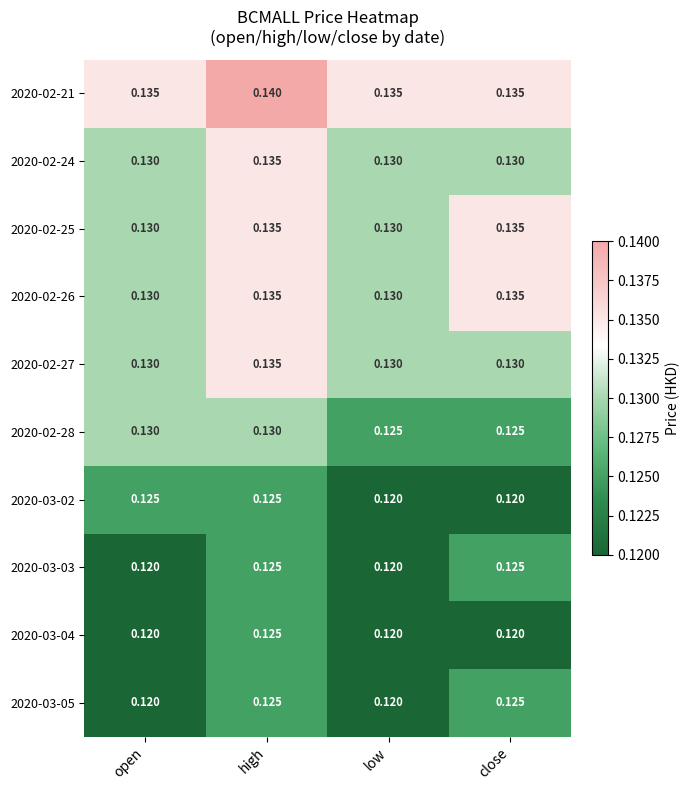

Which series has the largest total across all categories?

2020-02-21